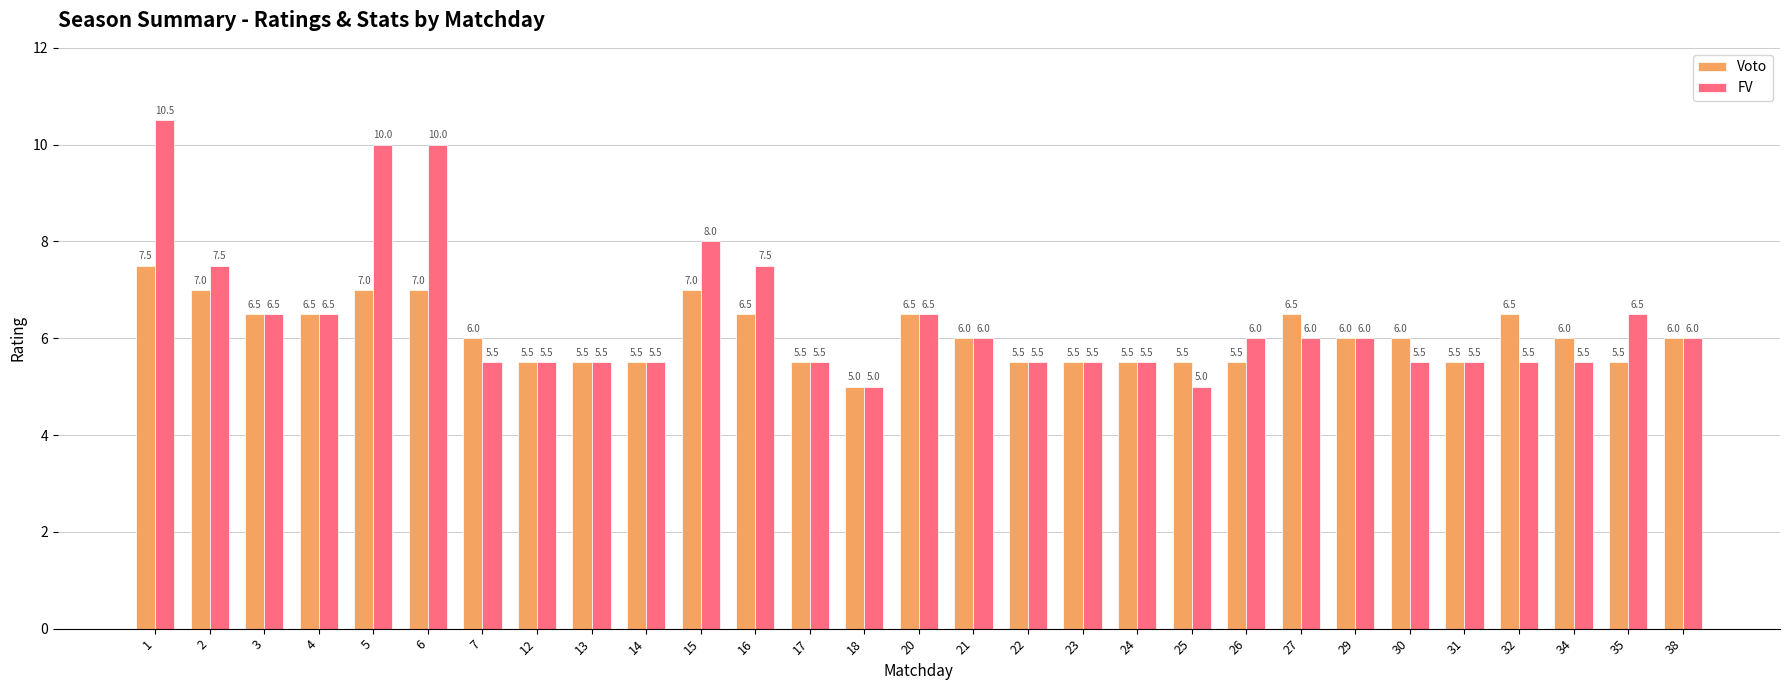

The value of FV at 15 is 8.0. True or false?

True